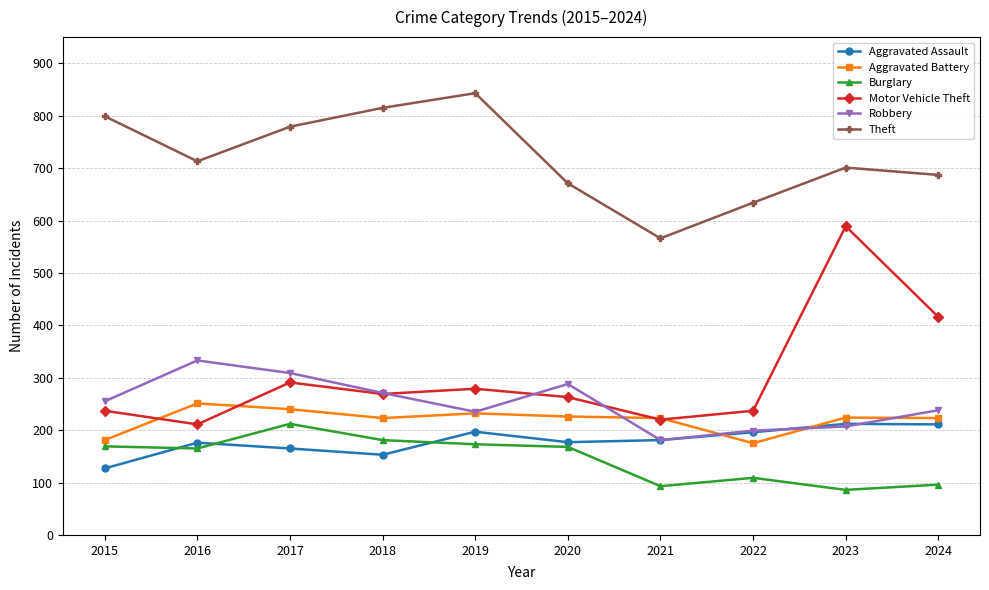

Where is the first local maximum for Burglary?

2017